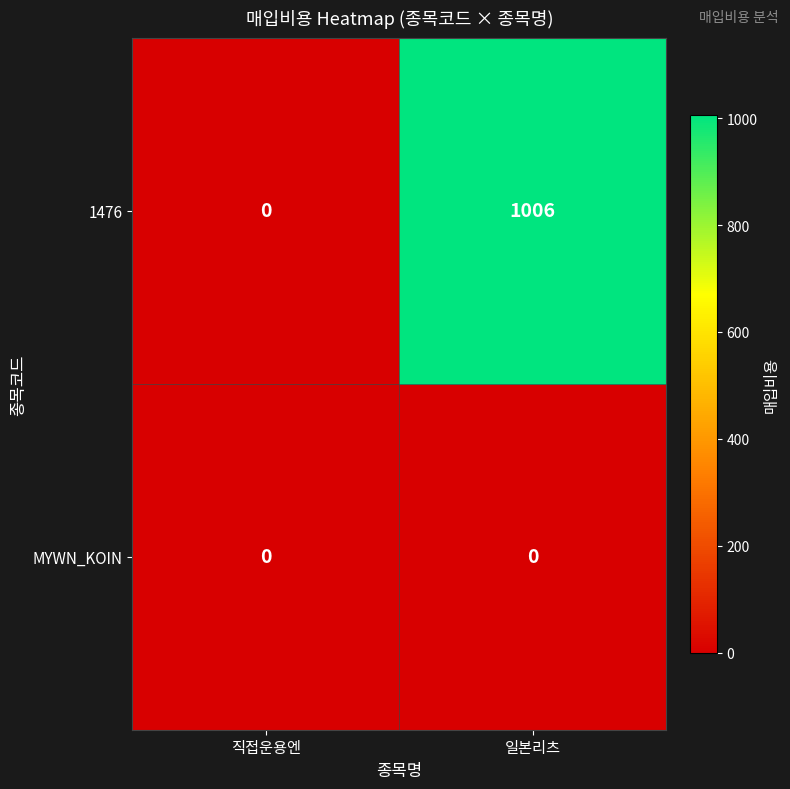

At which category does the chart reach its peak across all series?

일본리츠